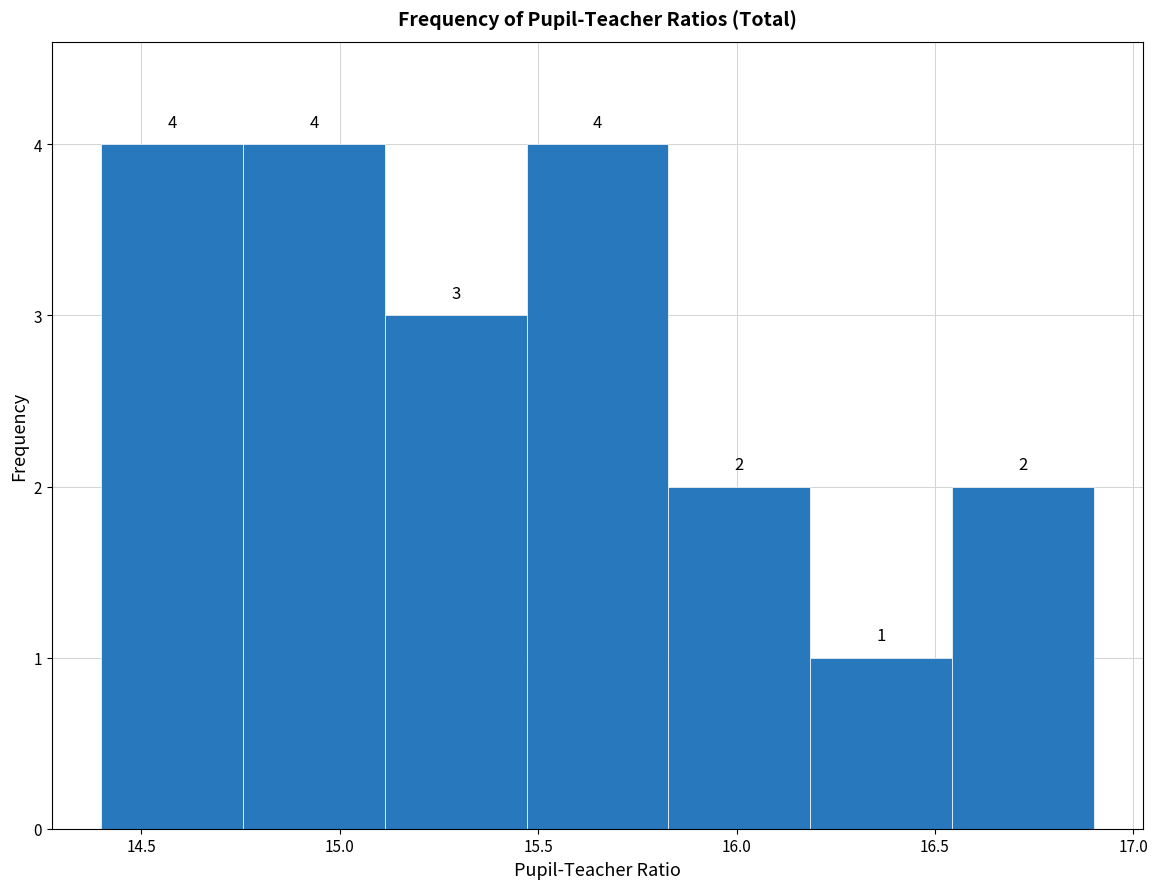

Reading left to right, list every bar in this chart as the range it spans on the x-axis followed by its height. The bar edges are not printed on the chart, so give them approximately, as read against the axis.

14.40 to 14.75: 4
14.75 to 15.10: 4
15.10 to 15.45: 3
15.45 to 15.85: 4
15.85 to 16.20: 2
16.20 to 16.55: 1
16.55 to 16.90: 2